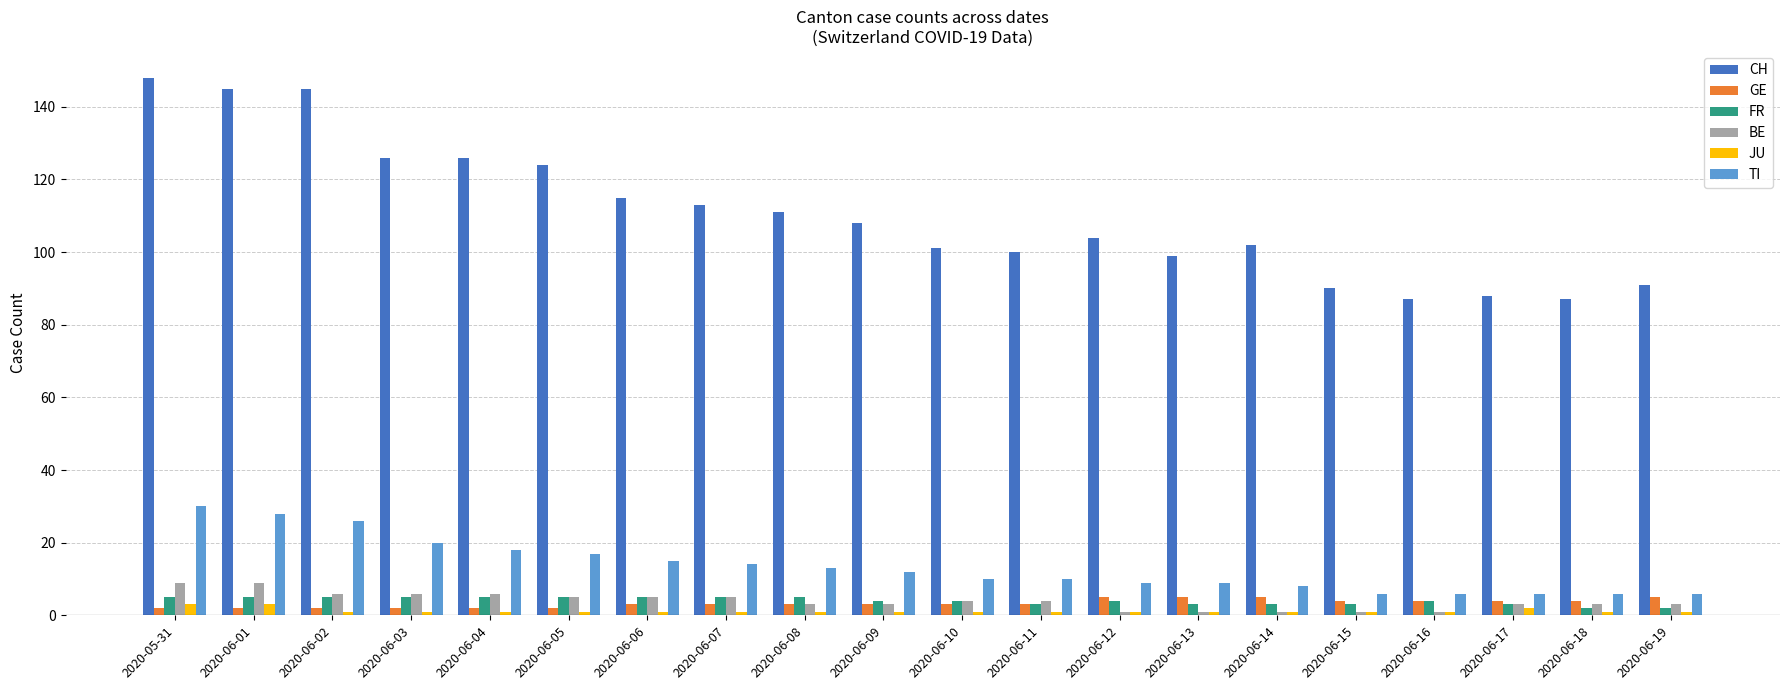

What is the sum of the JU values at 2020-06-09 and 2020-06-04?

2